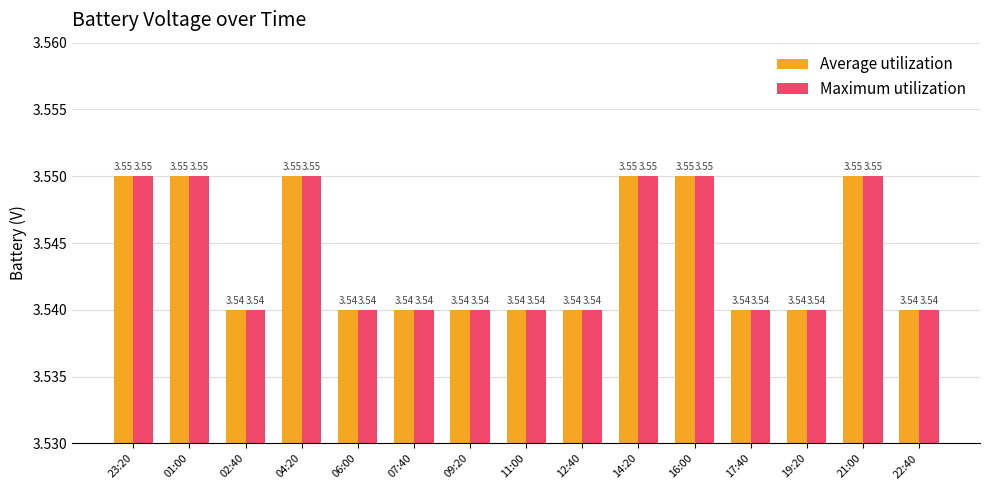

What is the total value across all series at 23:20?

7.1